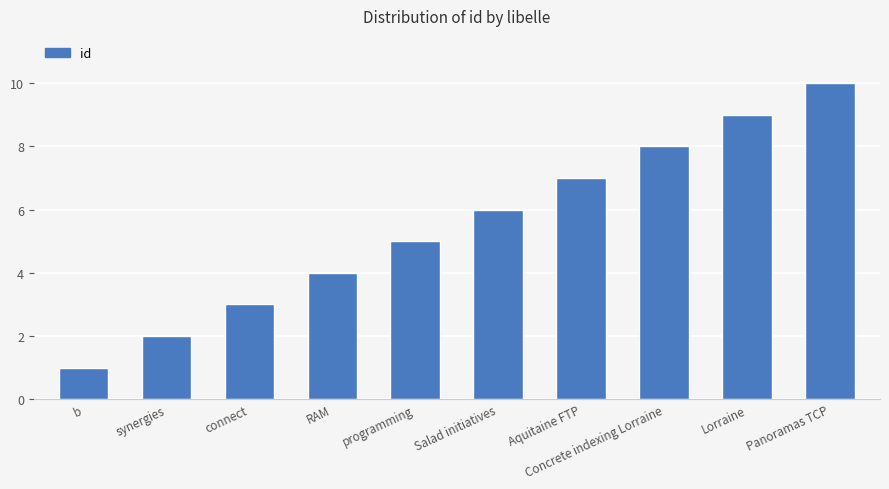

How many distinct data groups are displayed?

1